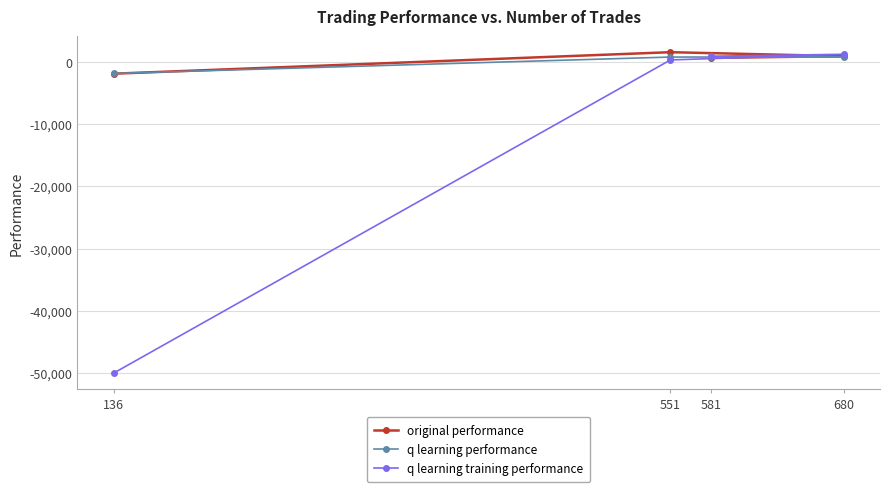

What is the value of the original performance point at the 2nd from the left?

1548.0